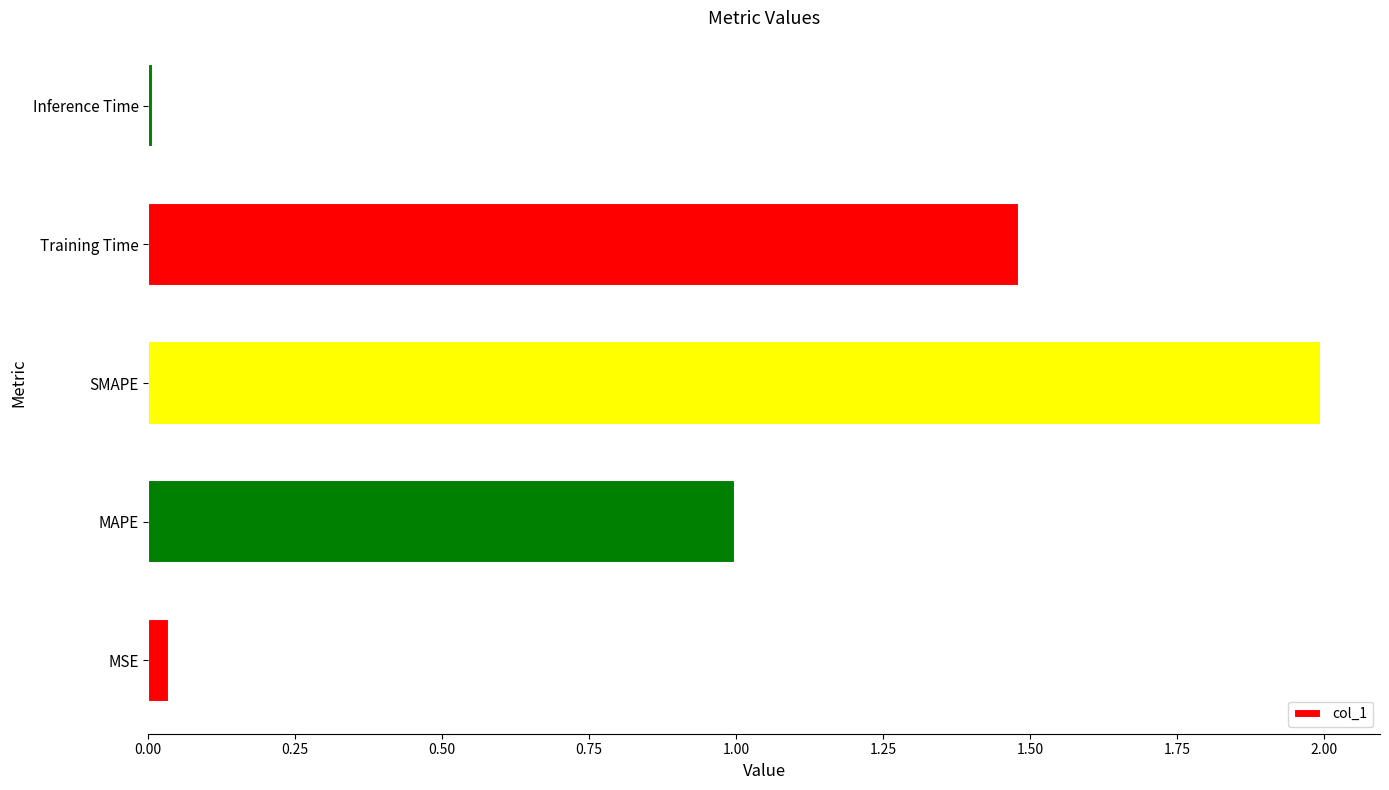

Where is the data nearest to the value 1?

MAPE